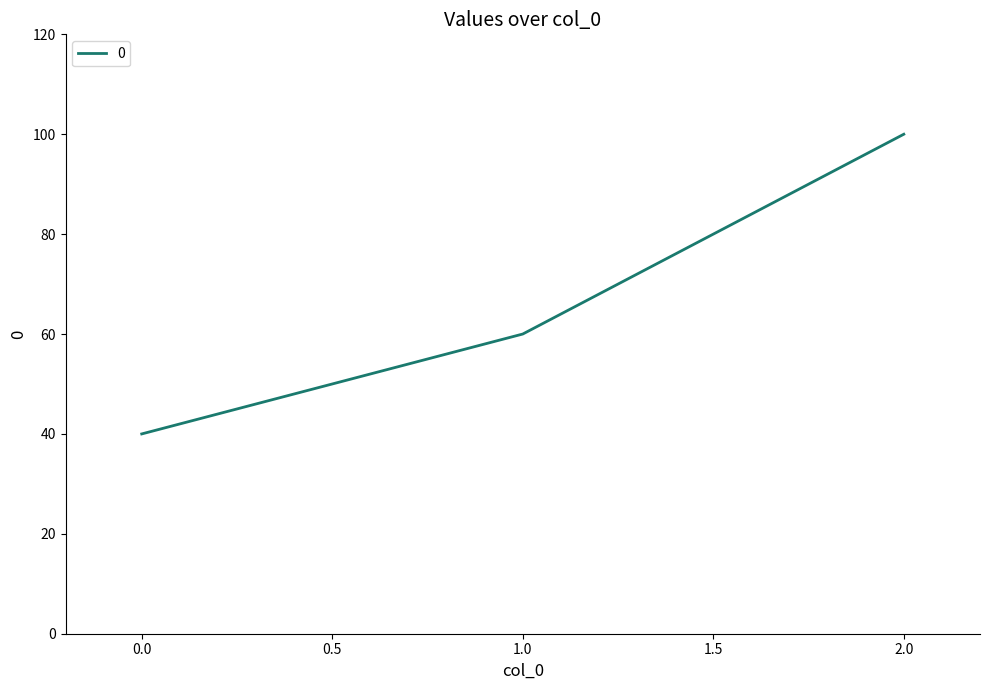

What is the greatest value displayed?

100